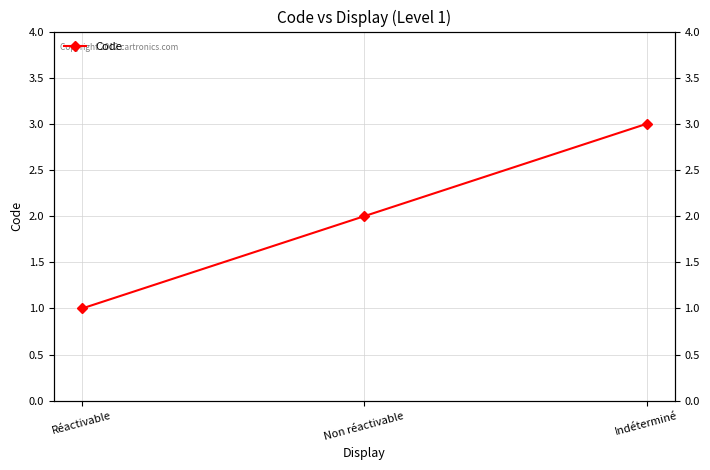

What is the label of the 2nd point from the left?

Non réactivable